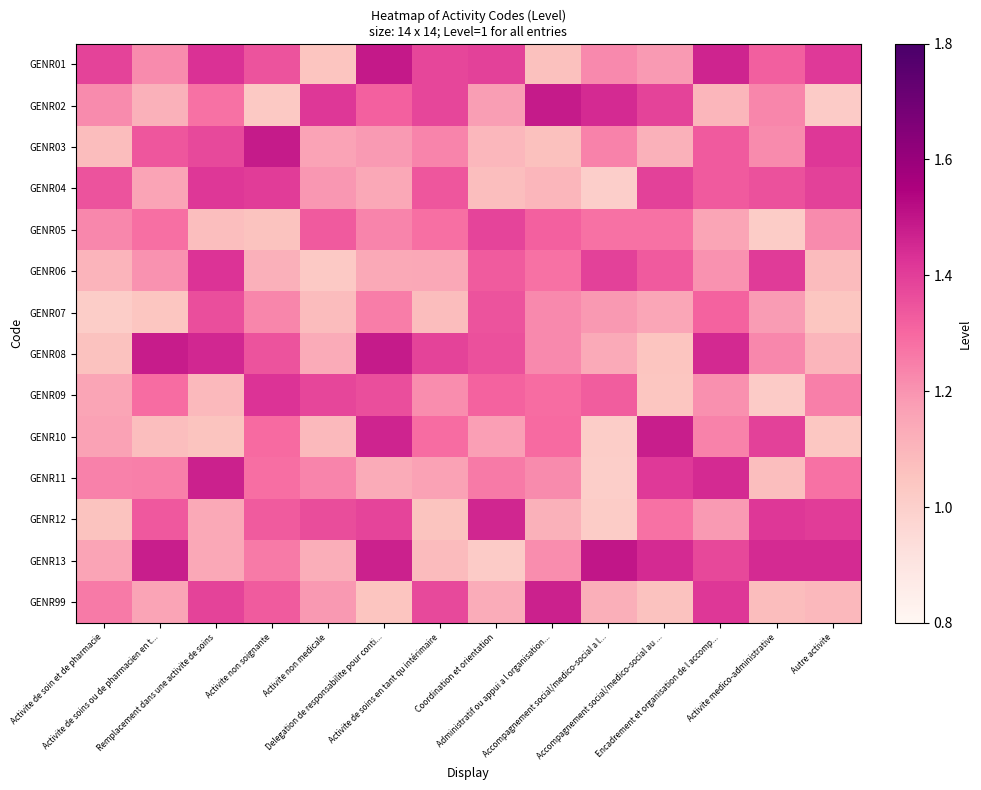

Reading left to right, transcribe all the data shown in this chart.

GENR01: Activite de soin et de pharmacie=1.4	Activite de soins ou de pharmacien en t...=1.2	Remplacement dans une activite de soins=1.4	Activite non soignante=1.3	Activite non medicale=1.0	Delegation de responsabilite pour conti...=1.5	Activite de soins en tant qu intérimaire=1.4	Coordination et orientation=1.4	Administratif ou appui a l organisation...=1.1	Accompagnement social/medico-social a l...=1.2	Accompagnement social/medico-social au ...=1.2	Encadrement et organisation de l accomp...=1.5	Activite medico-administrative=1.3	Autre activite=1.4
GENR02: Activite de soin et de pharmacie=1.2	Activite de soins ou de pharmacien en t...=1.1	Remplacement dans une activite de soins=1.3	Activite non soignante=1.0	Activite non medicale=1.4	Delegation de responsabilite pour conti...=1.3	Activite de soins en tant qu intérimaire=1.4	Coordination et orientation=1.2	Administratif ou appui a l organisation...=1.5	Accompagnement social/medico-social a l...=1.4	Accompagnement social/medico-social au ...=1.4	Encadrement et organisation de l accomp...=1.1	Activite medico-administrative=1.2	Autre activite=1.0
GENR03: Activite de soin et de pharmacie=1.1	Activite de soins ou de pharmacien en t...=1.3	Remplacement dans une activite de soins=1.4	Activite non soignante=1.5	Activite non medicale=1.2	Delegation de responsabilite pour conti...=1.2	Activite de soins en tant qu intérimaire=1.2	Coordination et orientation=1.1	Administratif ou appui a l organisation...=1.1	Accompagnement social/medico-social a l...=1.2	Accompagnement social/medico-social au ...=1.1	Encadrement et organisation de l accomp...=1.3	Activite medico-administrative=1.2	Autre activite=1.4
GENR04: Activite de soin et de pharmacie=1.4	Activite de soins ou de pharmacien en t...=1.2	Remplacement dans une activite de soins=1.4	Activite non soignante=1.4	Activite non medicale=1.2	Delegation de responsabilite pour conti...=1.1	Activite de soins en tant qu intérimaire=1.3	Coordination et orientation=1.1	Administratif ou appui a l organisation...=1.1	Accompagnement social/medico-social a l...=1.0	Accompagnement social/medico-social au ...=1.4	Encadrement et organisation de l accomp...=1.3	Activite medico-administrative=1.4	Autre activite=1.4
GENR05: Activite de soin et de pharmacie=1.2	Activite de soins ou de pharmacien en t...=1.3	Remplacement dans une activite de soins=1.1	Activite non soignante=1.1	Activite non medicale=1.3	Delegation de responsabilite pour conti...=1.2	Activite de soins en tant qu intérimaire=1.3	Coordination et orientation=1.4	Administratif ou appui a l organisation...=1.3	Accompagnement social/medico-social a l...=1.3	Accompagnement social/medico-social au ...=1.3	Encadrement et organisation de l accomp...=1.2	Activite medico-administrative=1.0	Autre activite=1.2
GENR06: Activite de soin et de pharmacie=1.1	Activite de soins ou de pharmacien en t...=1.2	Remplacement dans une activite de soins=1.4	Activite non soignante=1.1	Activite non medicale=1.0	Delegation de responsabilite pour conti...=1.1	Activite de soins en tant qu intérimaire=1.1	Coordination et orientation=1.3	Administratif ou appui a l organisation...=1.3	Accompagnement social/medico-social a l...=1.4	Accompagnement social/medico-social au ...=1.3	Encadrement et organisation de l accomp...=1.2	Activite medico-administrative=1.4	Autre activite=1.1
GENR07: Activite de soin et de pharmacie=1.0	Activite de soins ou de pharmacien en t...=1.0	Remplacement dans une activite de soins=1.4	Activite non soignante=1.2	Activite non medicale=1.1	Delegation de responsabilite pour conti...=1.3	Activite de soins en tant qu intérimaire=1.1	Coordination et orientation=1.3	Administratif ou appui a l organisation...=1.2	Accompagnement social/medico-social a l...=1.2	Accompagnement social/medico-social au ...=1.2	Encadrement et organisation de l accomp...=1.3	Activite medico-administrative=1.2	Autre activite=1.0
GENR08: Activite de soin et de pharmacie=1.1	Activite de soins ou de pharmacien en t...=1.5	Remplacement dans une activite de soins=1.5	Activite non soignante=1.3	Activite non medicale=1.1	Delegation de responsabilite pour conti...=1.5	Activite de soins en tant qu intérimaire=1.4	Coordination et orientation=1.4	Administratif ou appui a l organisation...=1.2	Accompagnement social/medico-social a l...=1.1	Accompagnement social/medico-social au ...=1.0	Encadrement et organisation de l accomp...=1.5	Activite medico-administrative=1.2	Autre activite=1.1
GENR09: Activite de soin et de pharmacie=1.2	Activite de soins ou de pharmacien en t...=1.3	Remplacement dans une activite de soins=1.1	Activite non soignante=1.4	Activite non medicale=1.4	Delegation de responsabilite pour conti...=1.4	Activite de soins en tant qu intérimaire=1.2	Coordination et orientation=1.3	Administratif ou appui a l organisation...=1.3	Accompagnement social/medico-social a l...=1.3	Accompagnement social/medico-social au ...=1.0	Encadrement et organisation de l accomp...=1.2	Activite medico-administrative=1.0	Autre activite=1.2
GENR10: Activite de soin et de pharmacie=1.2	Activite de soins ou de pharmacien en t...=1.1	Remplacement dans une activite de soins=1.1	Activite non soignante=1.3	Activite non medicale=1.1	Delegation de responsabilite pour conti...=1.5	Activite de soins en tant qu intérimaire=1.3	Coordination et orientation=1.2	Administratif ou appui a l organisation...=1.3	Accompagnement social/medico-social a l...=1.0	Accompagnement social/medico-social au ...=1.5	Encadrement et organisation de l accomp...=1.2	Activite medico-administrative=1.4	Autre activite=1.0
GENR11: Activite de soin et de pharmacie=1.2	Activite de soins ou de pharmacien en t...=1.2	Remplacement dans une activite de soins=1.5	Activite non soignante=1.3	Activite non medicale=1.2	Delegation de responsabilite pour conti...=1.1	Activite de soins en tant qu intérimaire=1.2	Coordination et orientation=1.3	Administratif ou appui a l organisation...=1.2	Accompagnement social/medico-social a l...=1.0	Accompagnement social/medico-social au ...=1.4	Encadrement et organisation de l accomp...=1.4	Activite medico-administrative=1.1	Autre activite=1.3
GENR12: Activite de soin et de pharmacie=1.1	Activite de soins ou de pharmacien en t...=1.3	Remplacement dans une activite de soins=1.1	Activite non soignante=1.3	Activite non medicale=1.4	Delegation de responsabilite pour conti...=1.4	Activite de soins en tant qu intérimaire=1.1	Coordination et orientation=1.5	Administratif ou appui a l organisation...=1.1	Accompagnement social/medico-social a l...=1.0	Accompagnement social/medico-social au ...=1.3	Encadrement et organisation de l accomp...=1.2	Activite medico-administrative=1.4	Autre activite=1.4
GENR13: Activite de soin et de pharmacie=1.2	Activite de soins ou de pharmacien en t...=1.5	Remplacement dans une activite de soins=1.1	Activite non soignante=1.3	Activite non medicale=1.1	Delegation de responsabilite pour conti...=1.5	Activite de soins en tant qu intérimaire=1.1	Coordination et orientation=1.0	Administratif ou appui a l organisation...=1.2	Accompagnement social/medico-social a l...=1.5	Accompagnement social/medico-social au ...=1.4	Encadrement et organisation de l accomp...=1.4	Activite medico-administrative=1.4	Autre activite=1.4
GENR99: Activite de soin et de pharmacie=1.3	Activite de soins ou de pharmacien en t...=1.2	Remplacement dans une activite de soins=1.4	Activite non soignante=1.3	Activite non medicale=1.2	Delegation de responsabilite pour conti...=1.0	Activite de soins en tant qu intérimaire=1.4	Coordination et orientation=1.1	Administratif ou appui a l organisation...=1.5	Accompagnement social/medico-social a l...=1.1	Accompagnement social/medico-social au ...=1.1	Encadrement et organisation de l accomp...=1.4	Activite medico-administrative=1.1	Autre activite=1.1